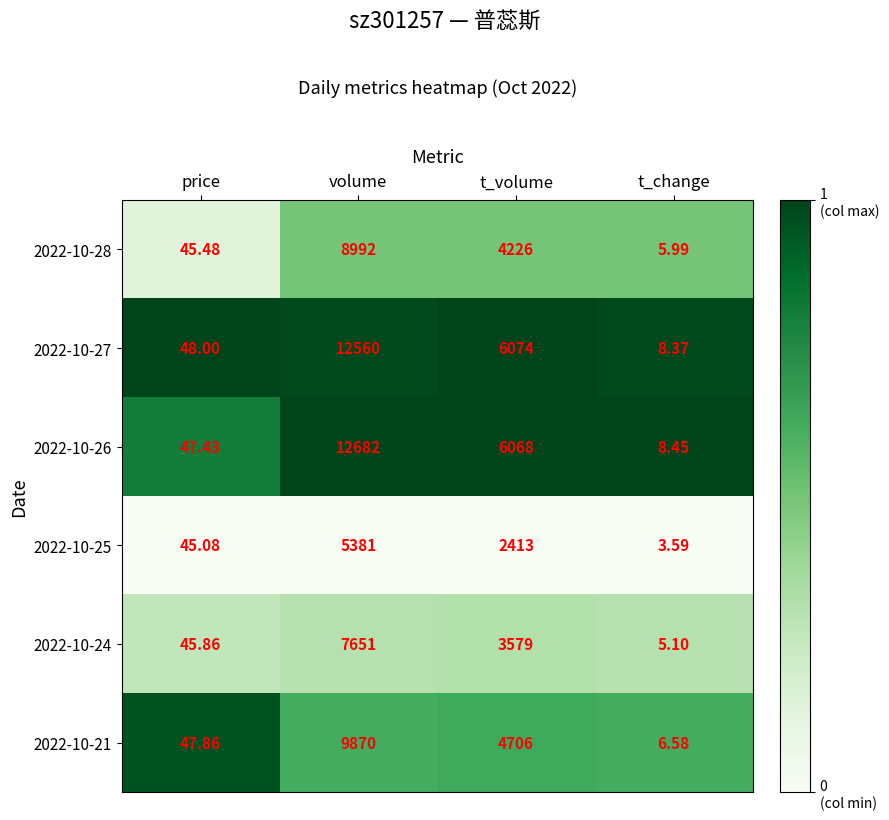

What is the greatest value displayed?

12682.0